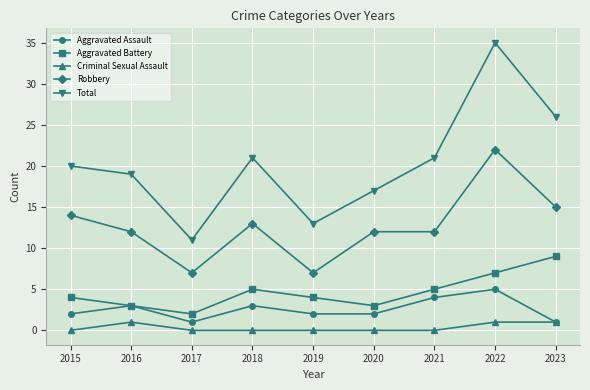

At which category is the sum across all series the highest?

2022